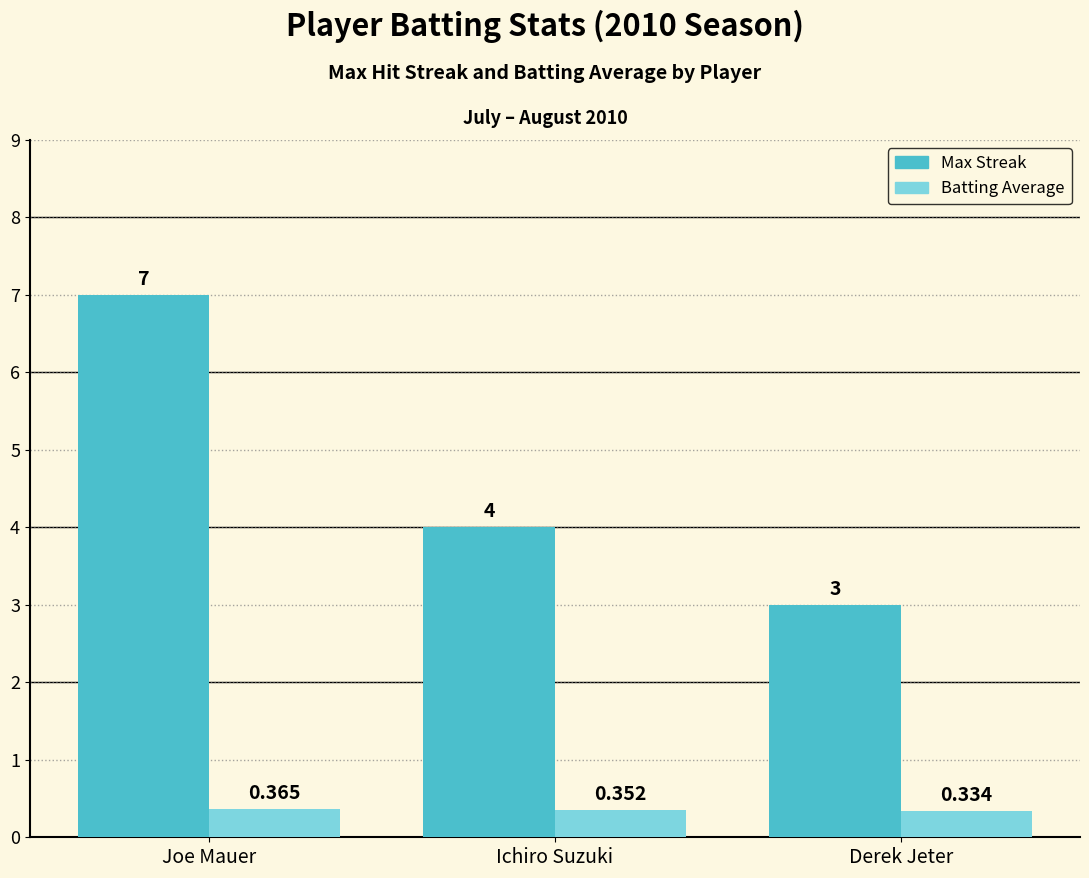

Rank the series by their average value, from lowest to highest.

Batting Average, Max Streak